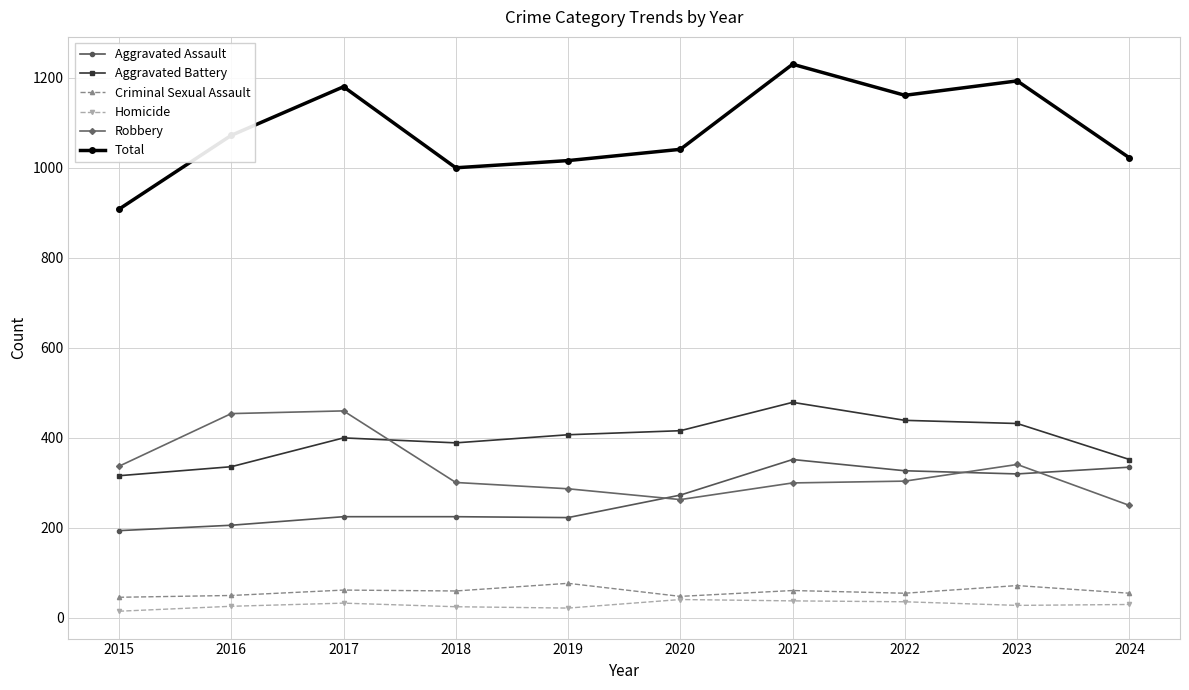

True or false: Total and Aggravated Assault intersect in this chart.

False